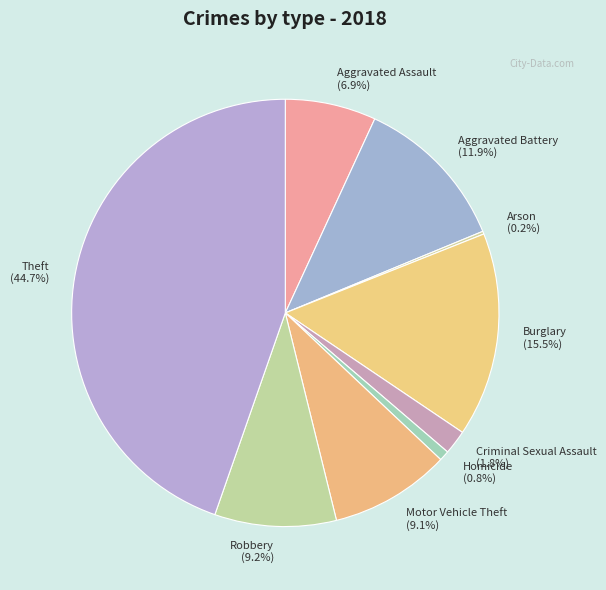

What percentage is the Robbery slice, to the nearest percent?

9%